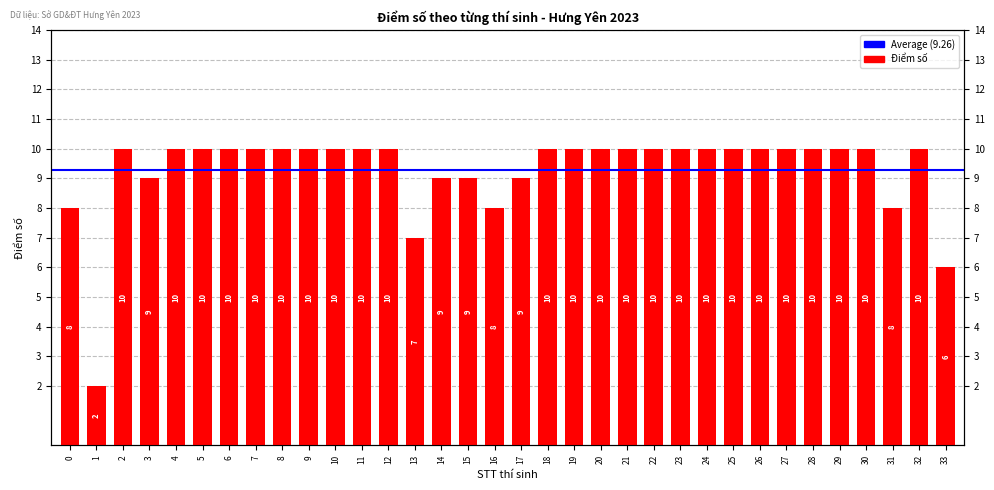

What is the difference between the maximum and minimum values?

8